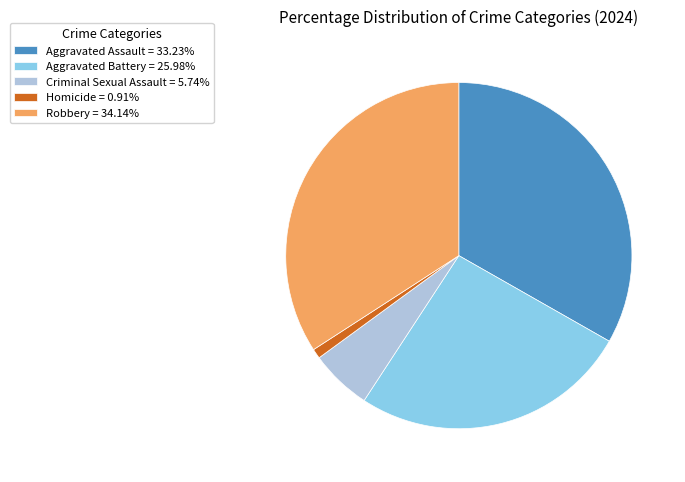

Which slice is the smallest?

Homicide